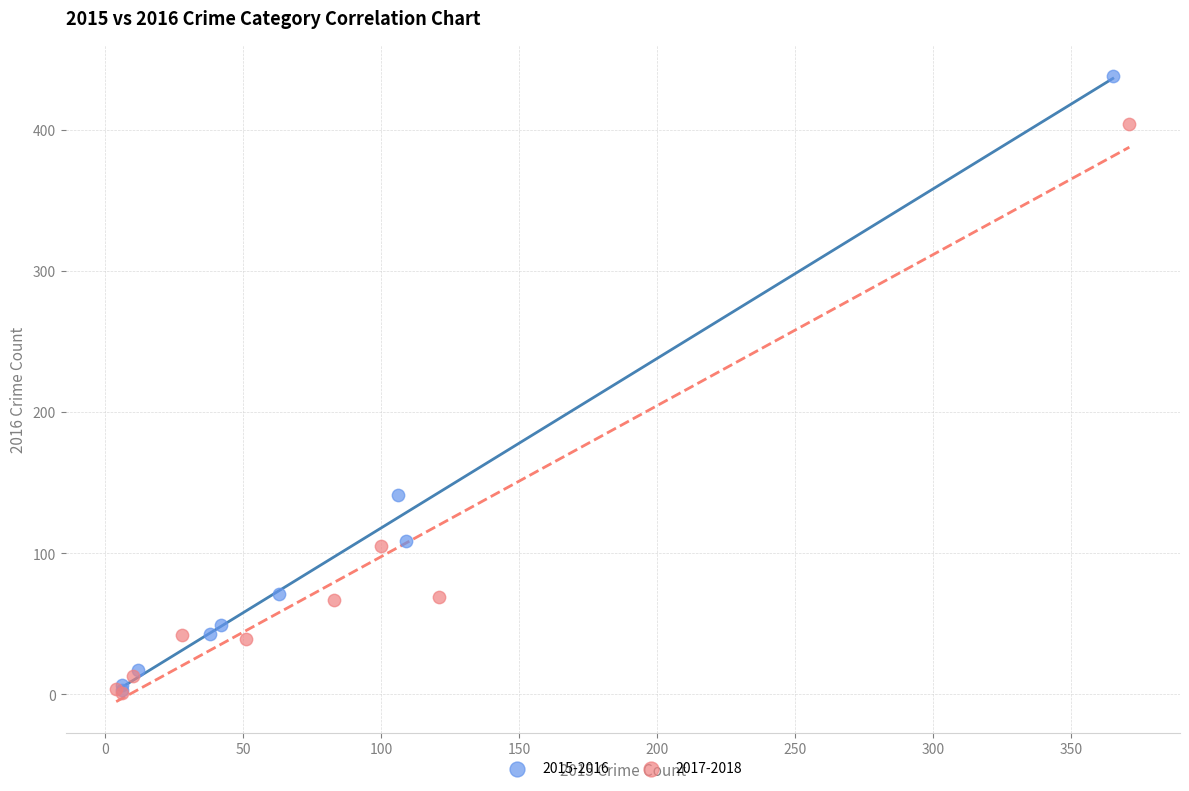

What are all the series names shown in the legend?

2015-2016, 2017-2018